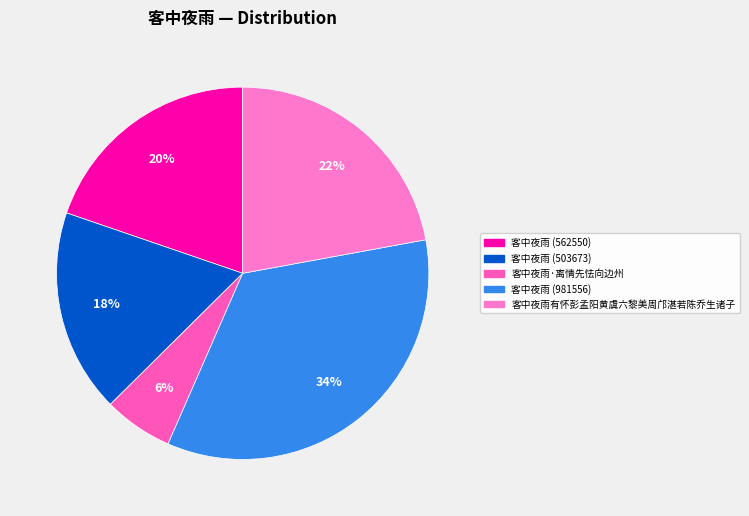

Is the sum of 客中夜雨 (503673) and 客中夜雨·离情先怯向边州 greater than half?

No